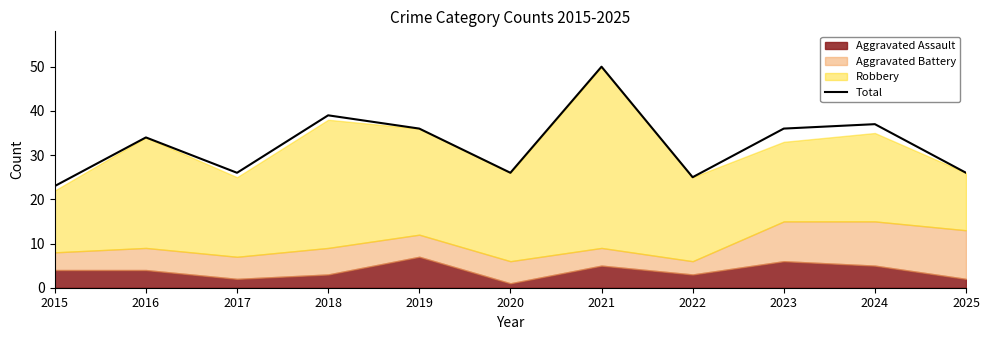

What is the average value?

33